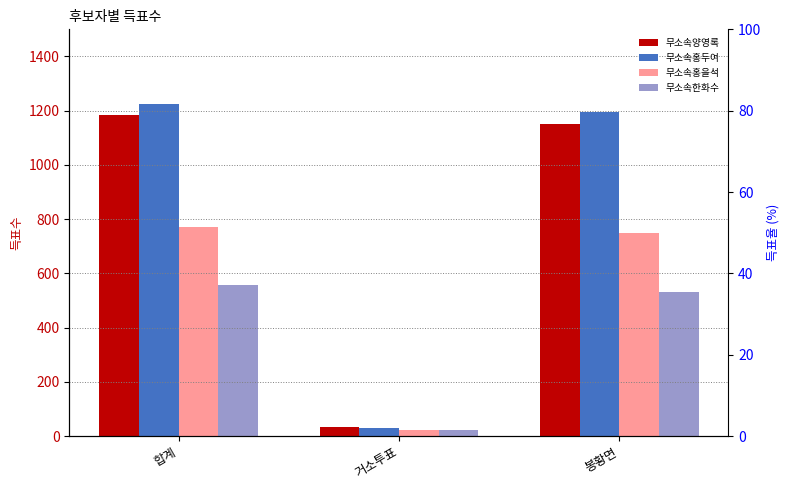

Which series has the largest total across all categories?

무소속홍두여